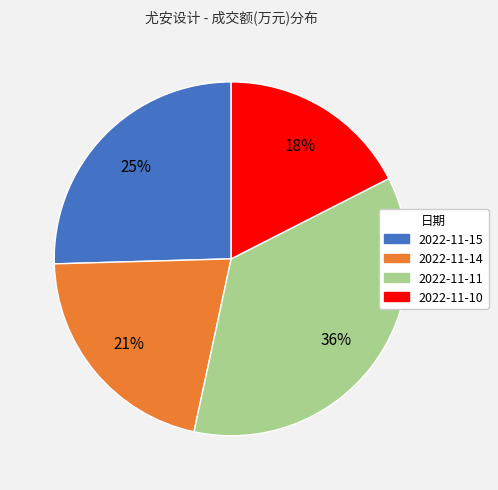

What is the largest slice in the pie chart?

2022-11-11